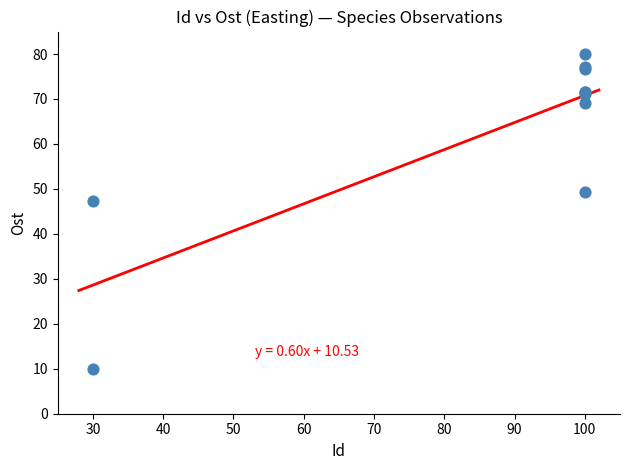

What Y value in the scatter plot is closest to 45?

47.2